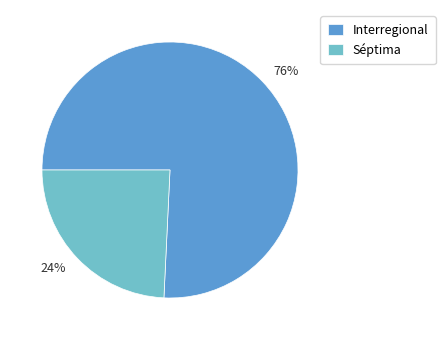

How many segments does this pie chart have?

2